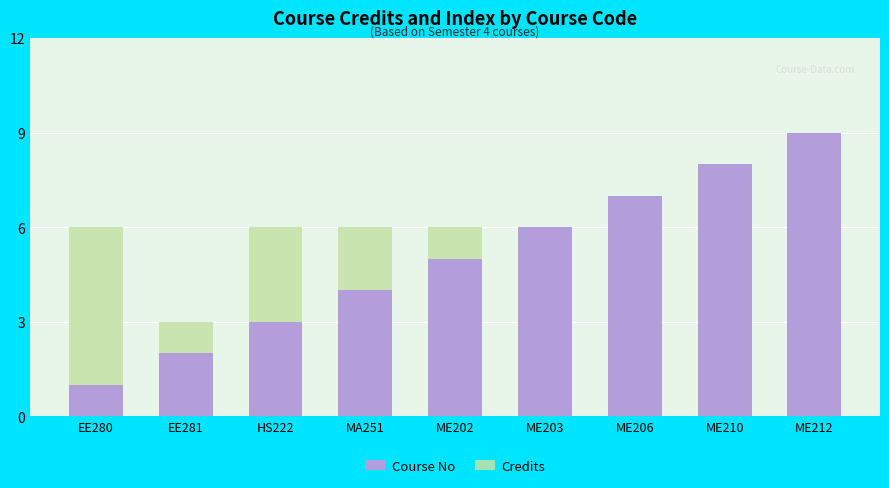

At ME203, list the series in order from smallest to largest.

Course No, Credits